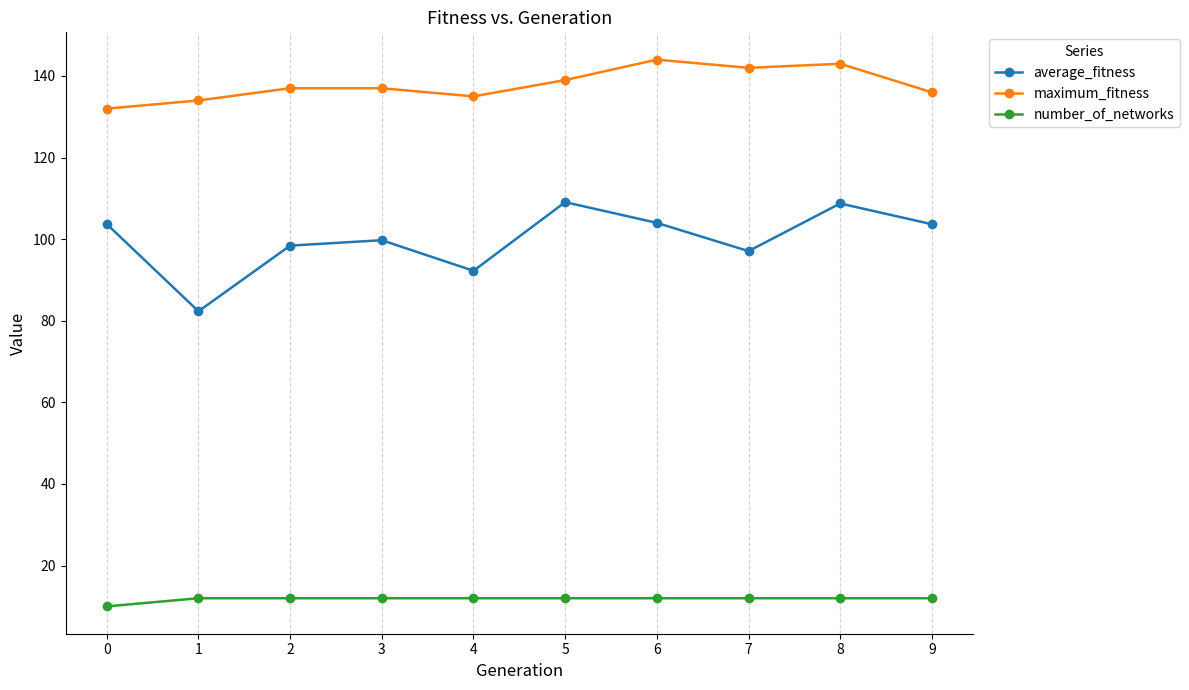

True or false: number_of_networks and maximum_fitness intersect in this chart.

False